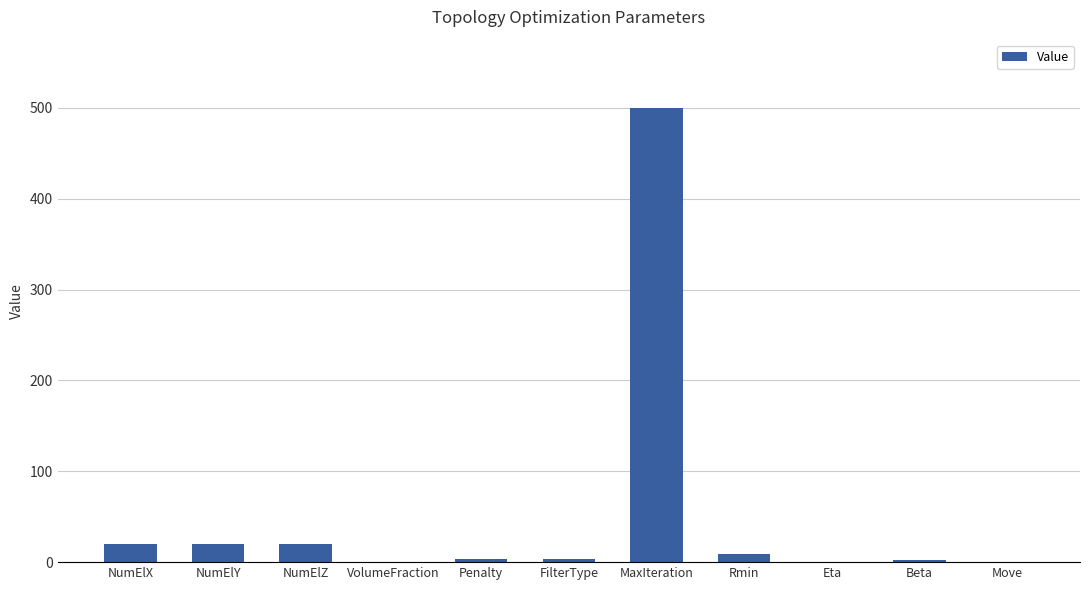

What is the greatest value displayed?

500.0